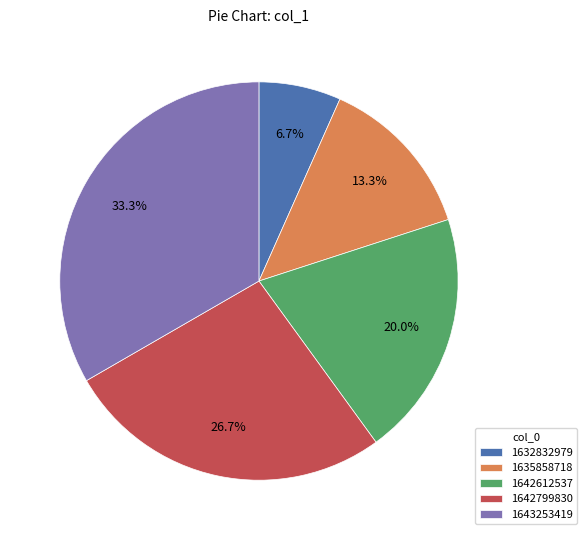

Which slice is the smallest?

1632832979